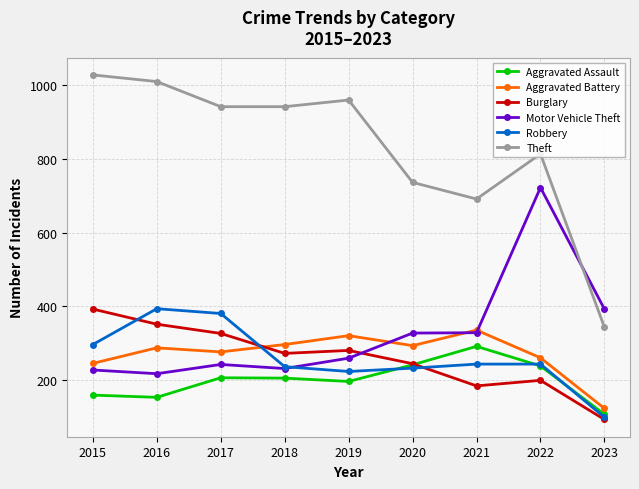

How many series are shown in this chart?

6